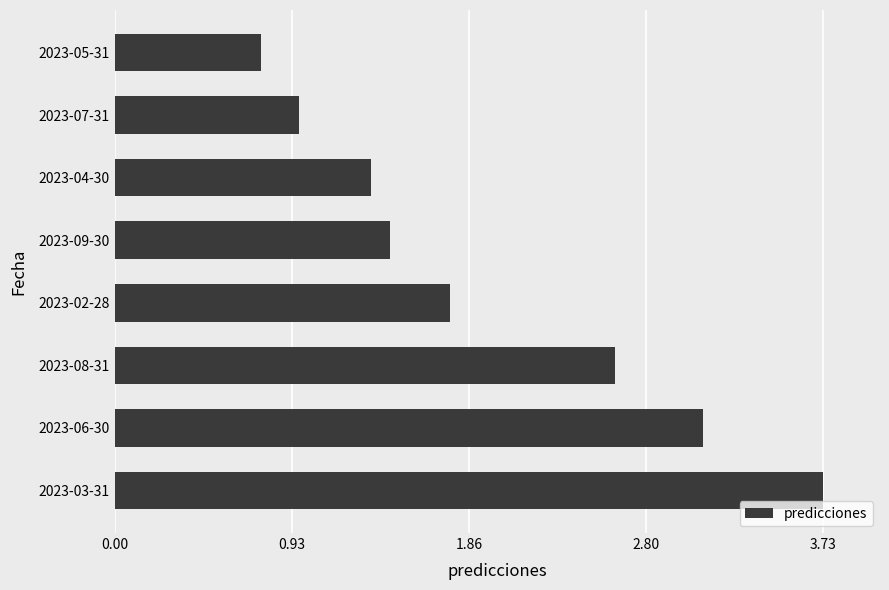

The chart shows a value of 1.8 at 2023-02-28. True or false?

True